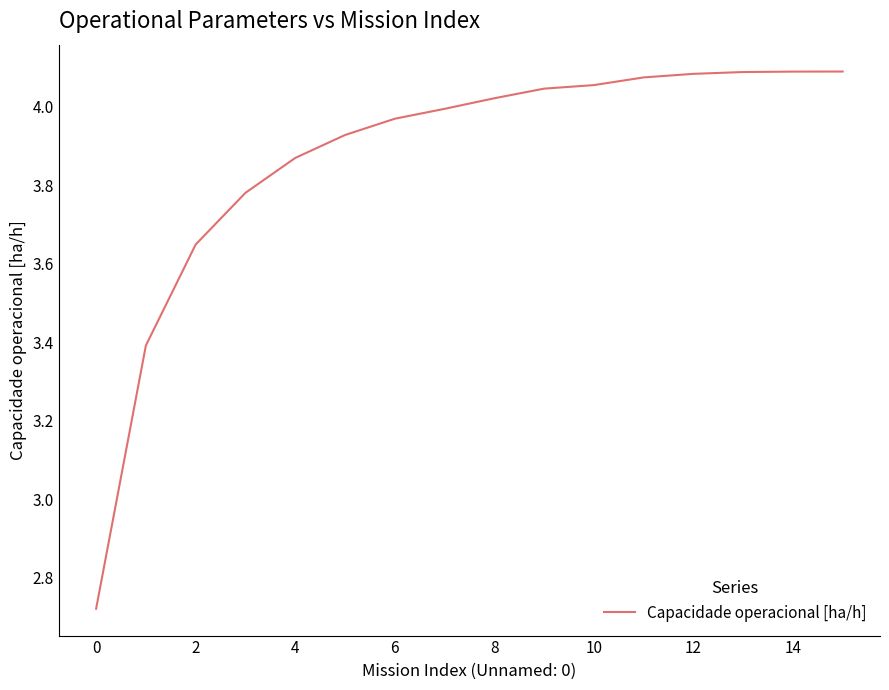

What is the greatest value displayed?

4.1